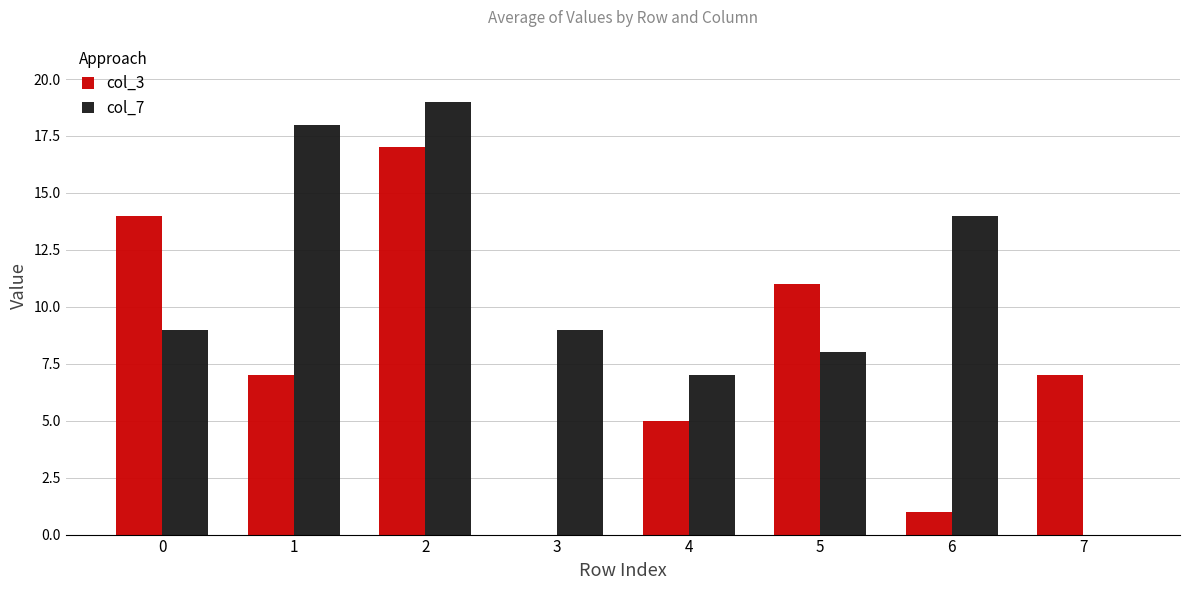

Which series has the largest total across all categories?

col_7